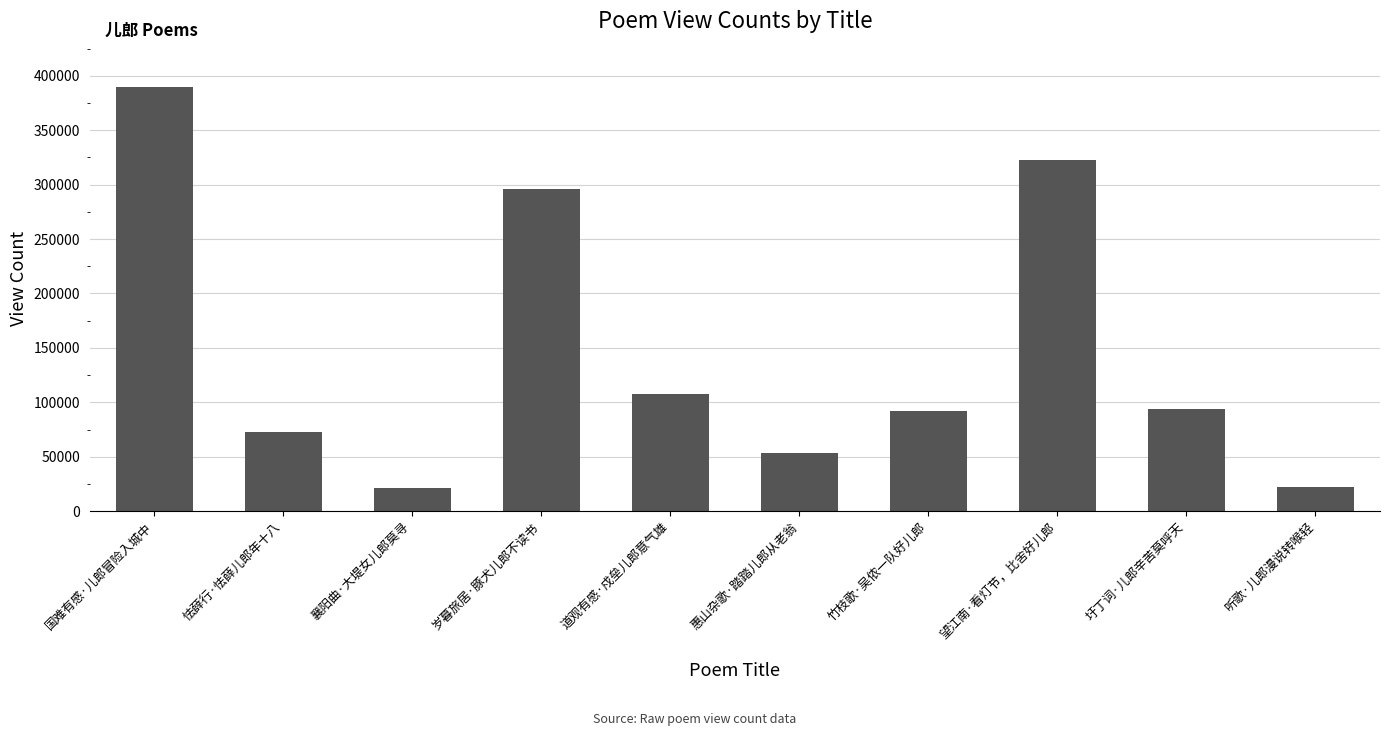

What is the difference between the maximum and second lowest values?

367219